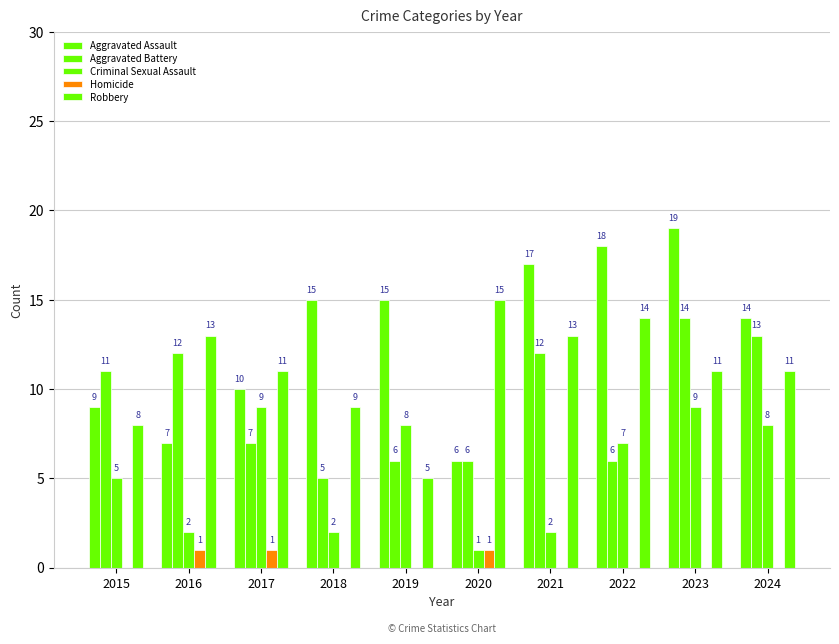

Are the bars horizontal?

No